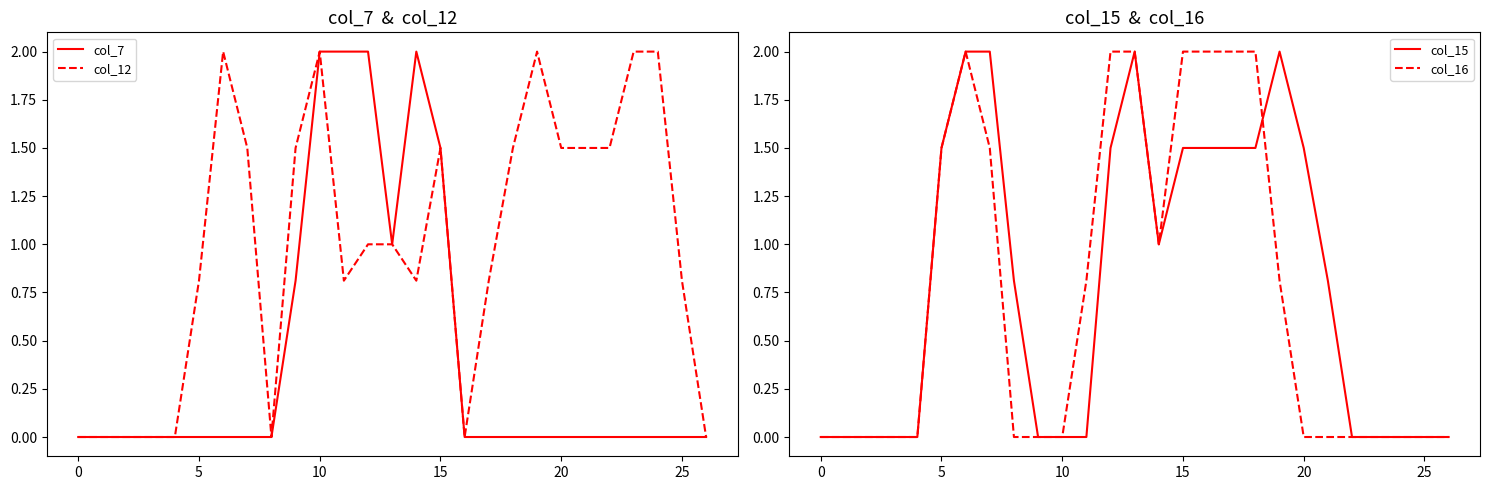

How many interior local valleys does the col_16 series have?

1